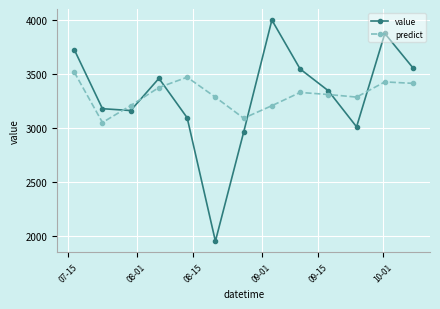

What is the value of the predict point at the 6th from the left?

3288.6